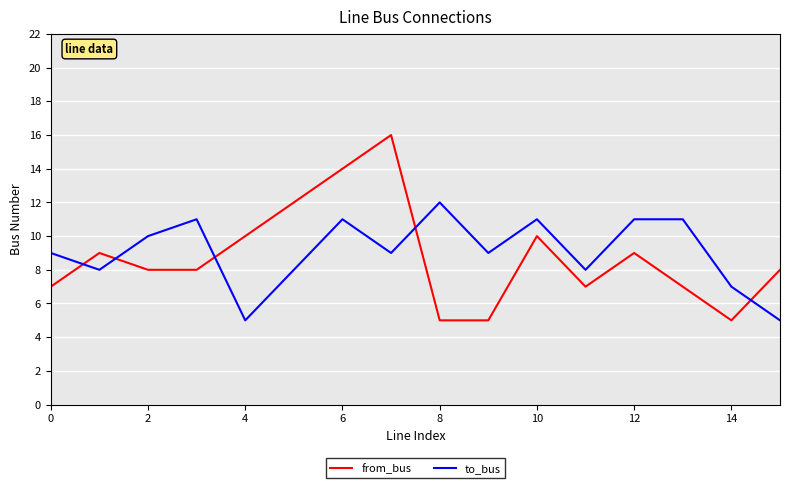

What are all the series names shown in the legend?

from_bus, to_bus